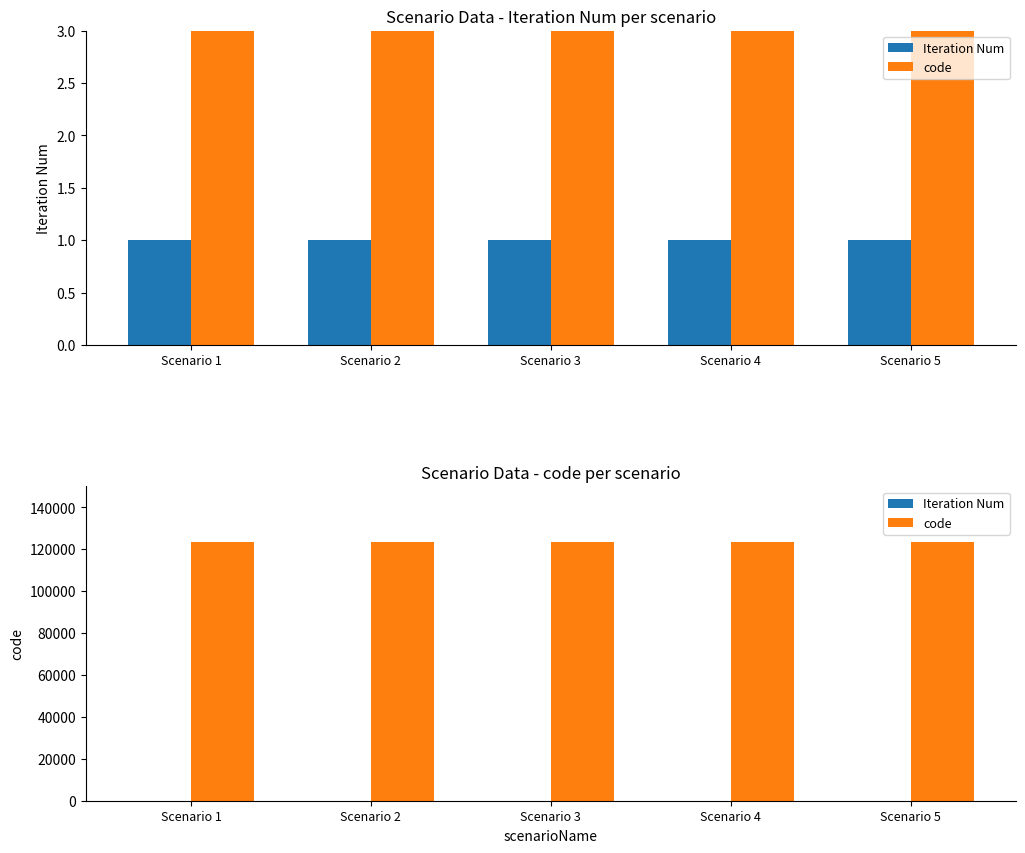

Are the bars horizontal?

No